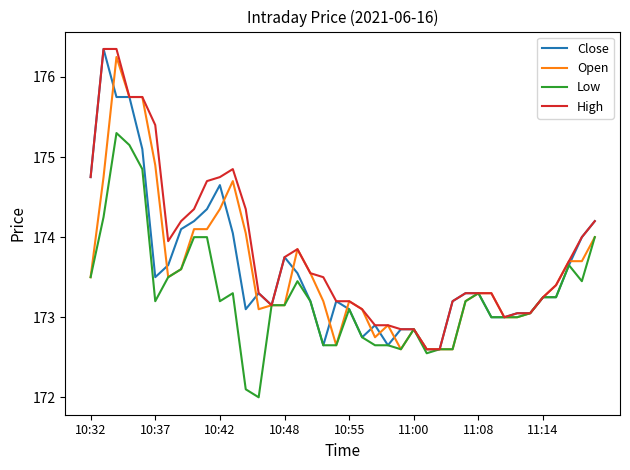

Which series has the largest total across all categories?

High